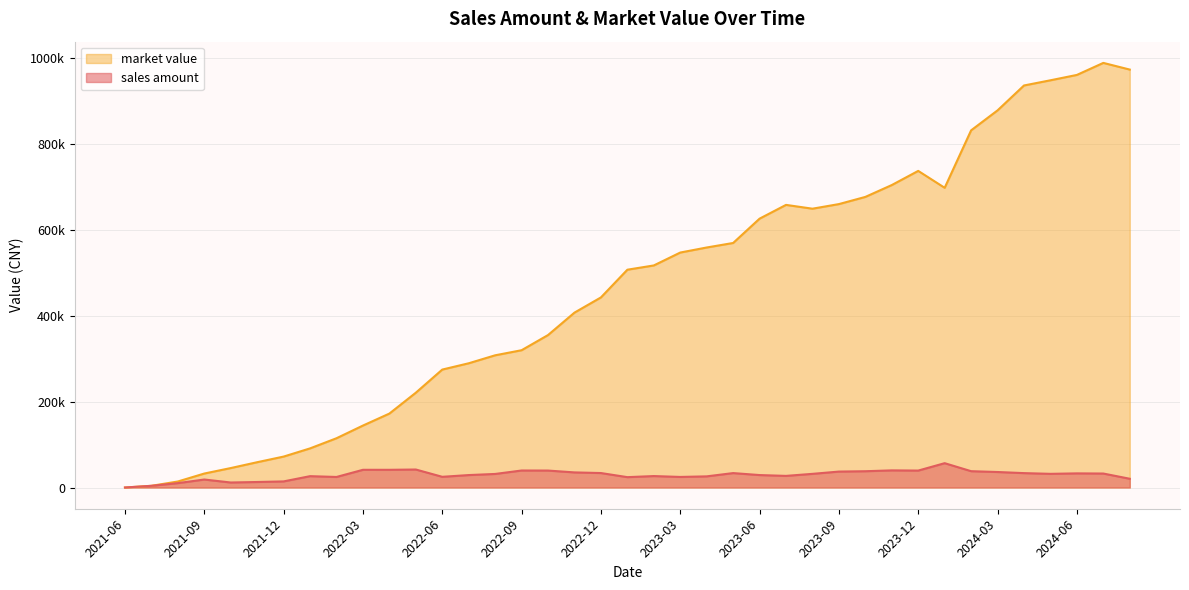

What is the label of the 12th point from the left?

2022-05